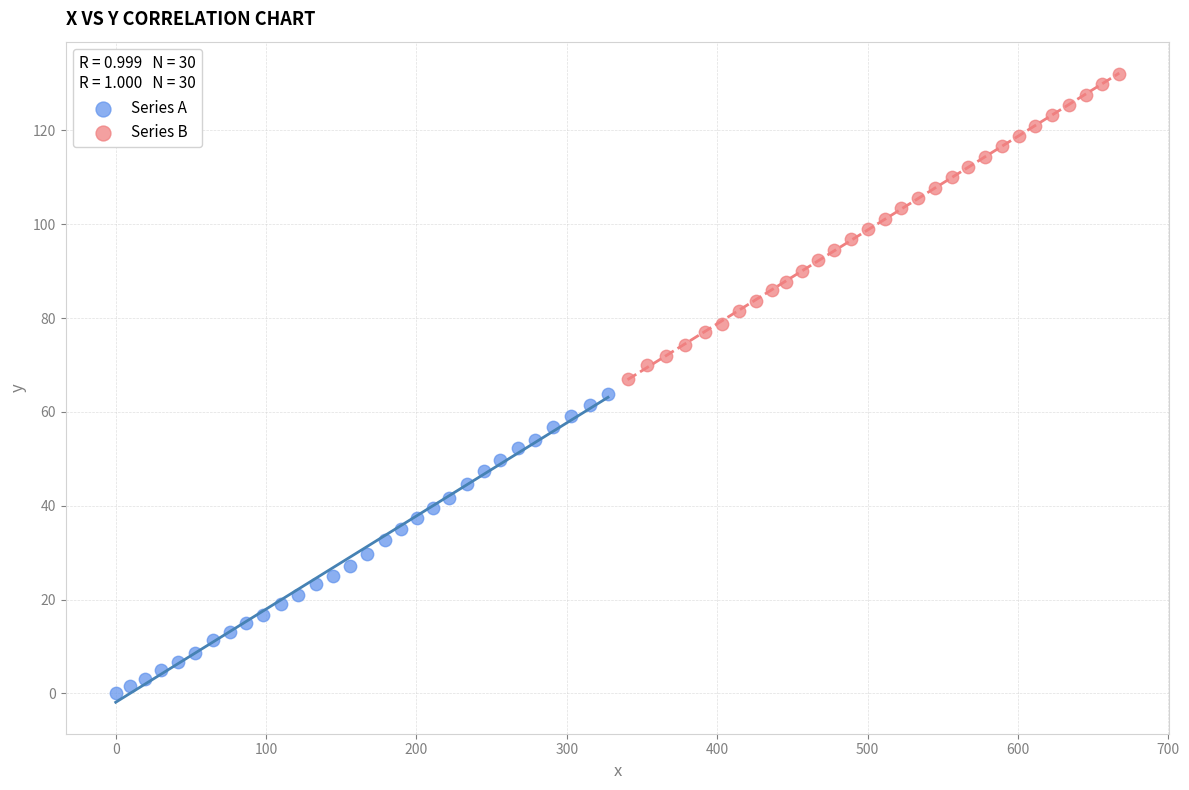

Which series contains the highest Y value?

Series B